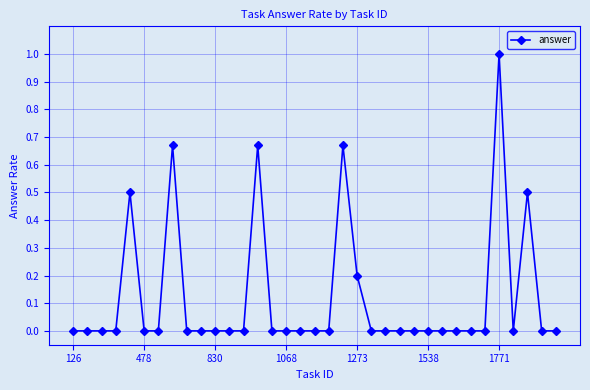

What is the maximum value shown in the chart?

1.0